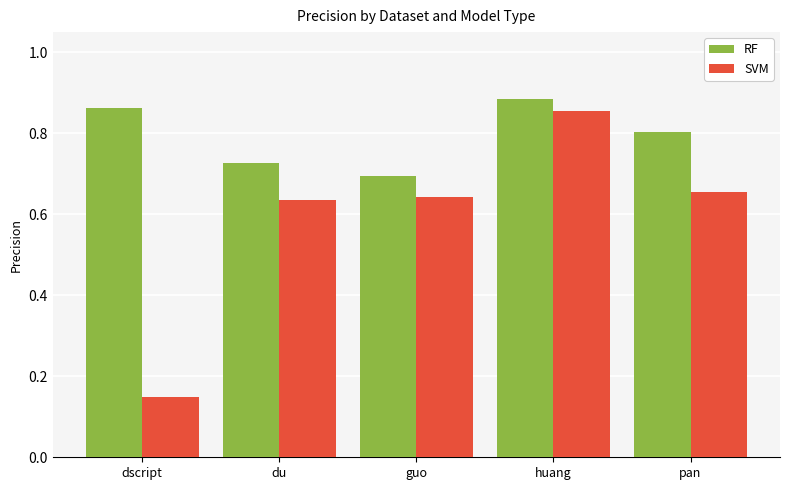

What is the label of the 5th bar from the left?

pan